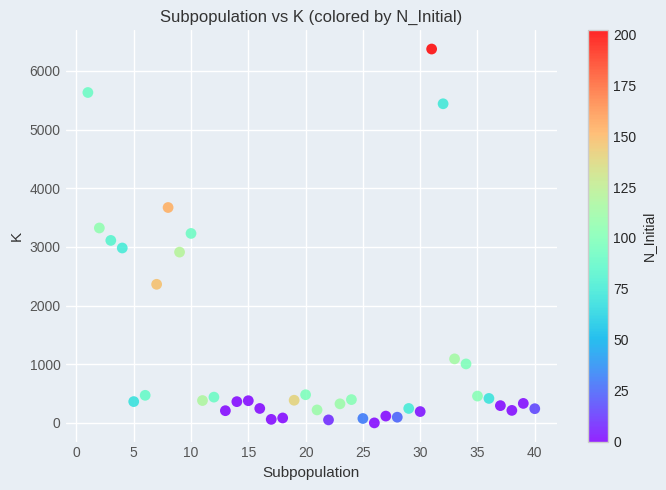

What is the range of X values (max minus min)?

39